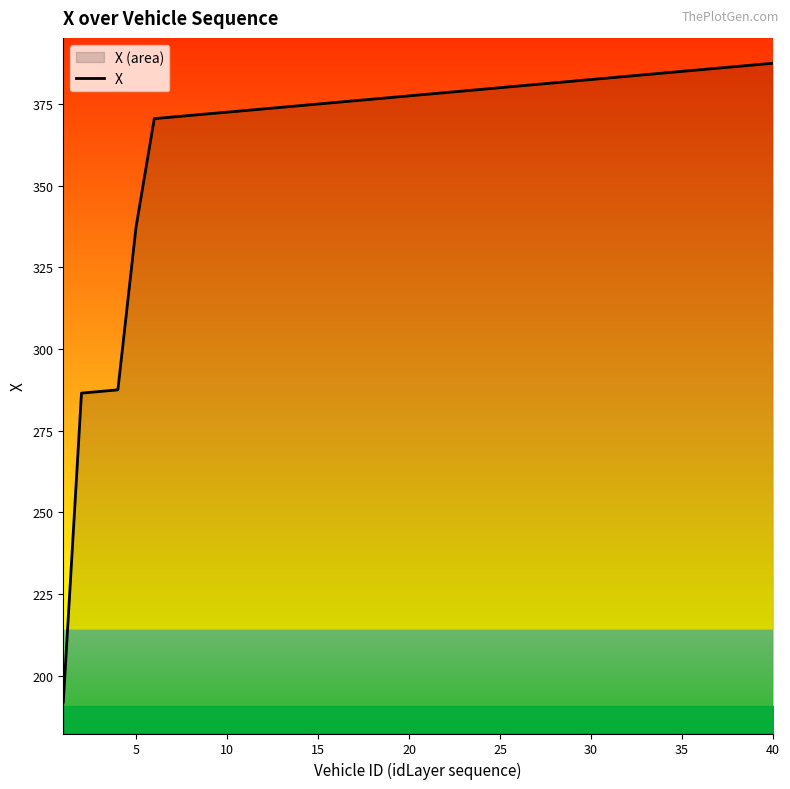

Is it true that the value at 30 is 614.7?

False